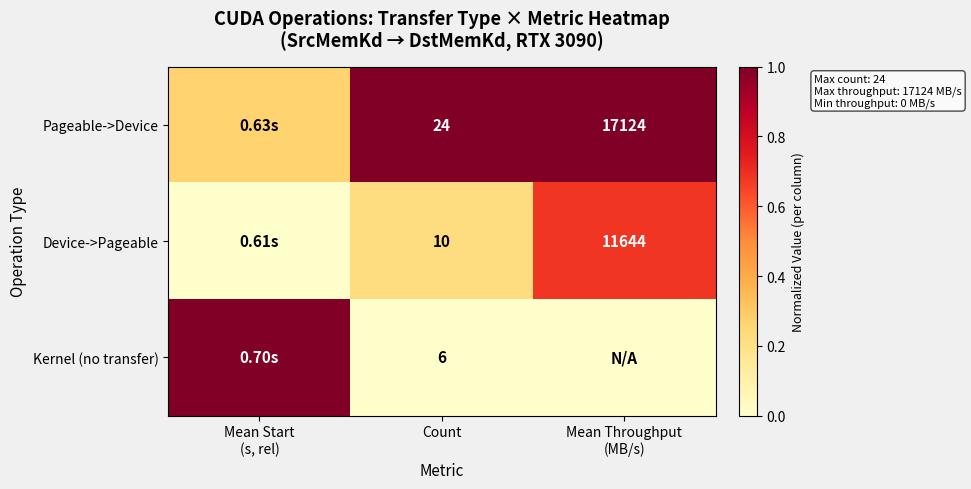

At Count, list the series in order from smallest to largest.

Kernel (no transfer), Device->Pageable, Pageable->Device